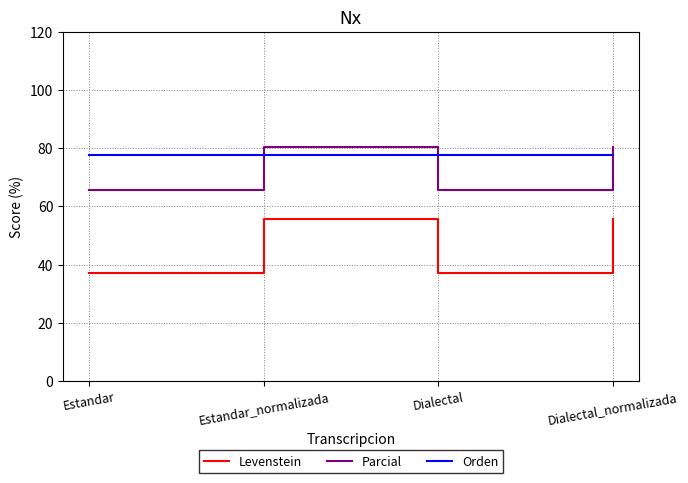

Which series changed the most between Estandar and Dialectal_normalizada?

Levenstein